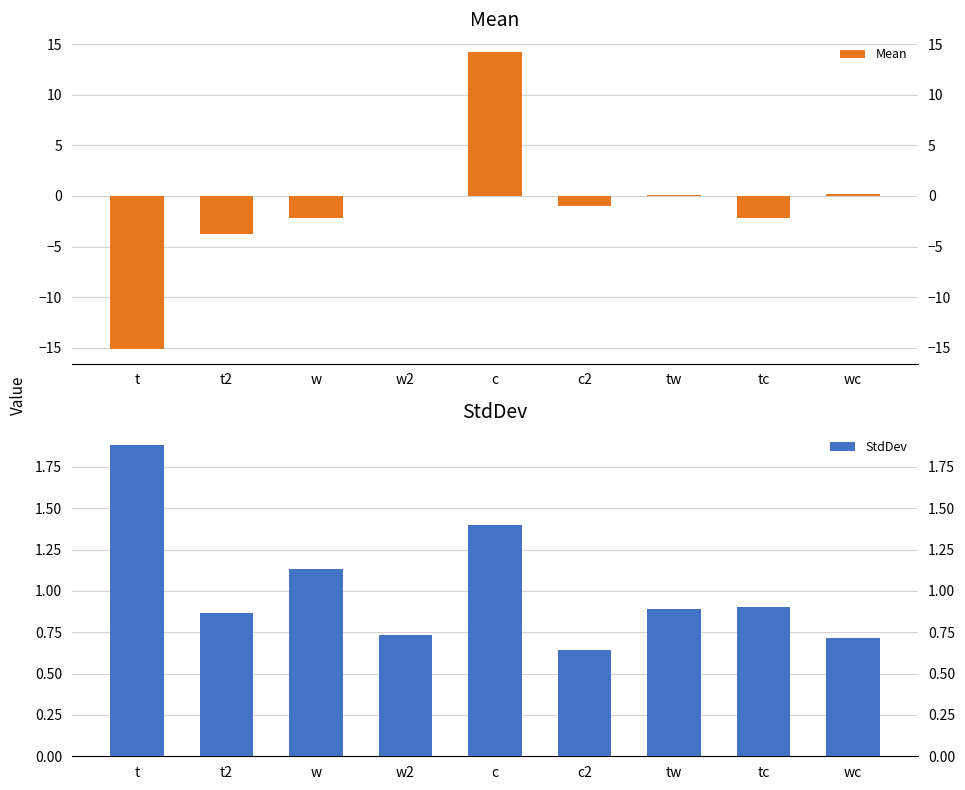

Reading left to right, what are all the values shown in this chart?

Mean: -15.1	-3.8	-2.2	-0.0	14.2	-1.0	0.1	-2.2	0.2
StdDev: 1.9	0.9	1.1	0.7	1.4	0.6	0.9	0.9	0.7